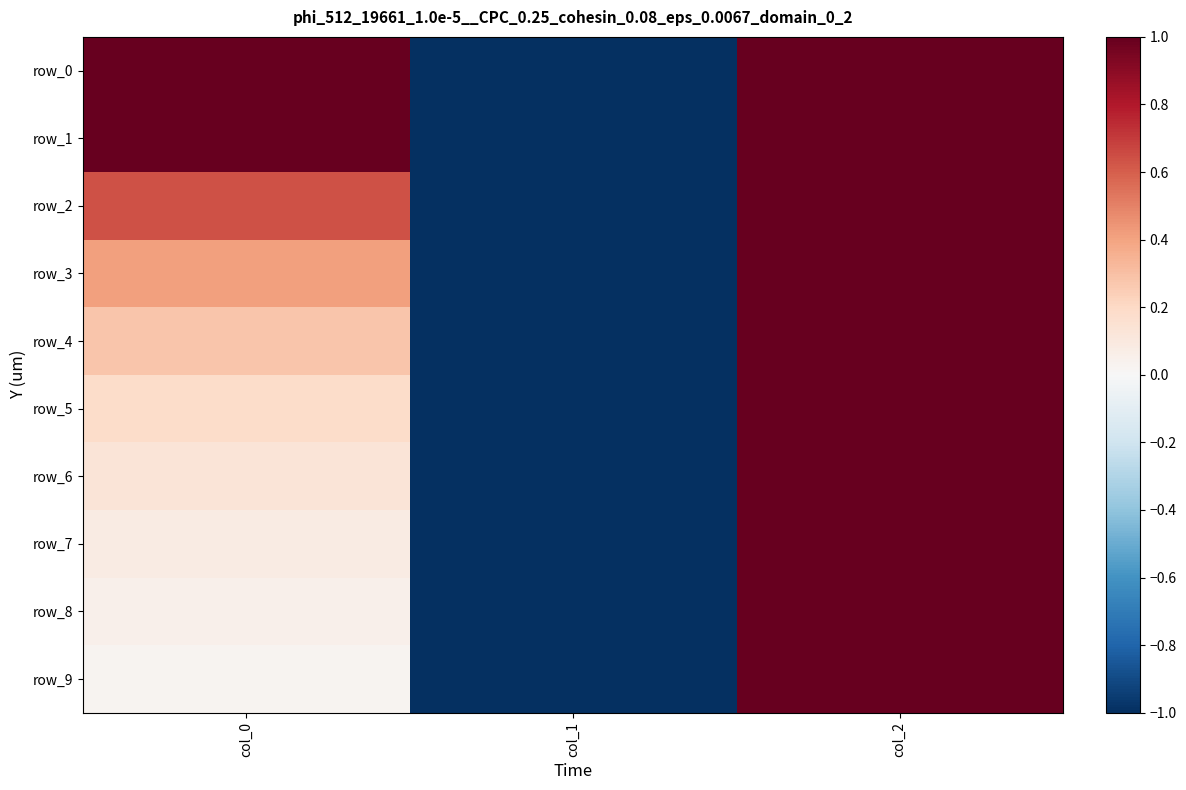

What is the difference between the row_4 values at col_0 and col_2?

0.7